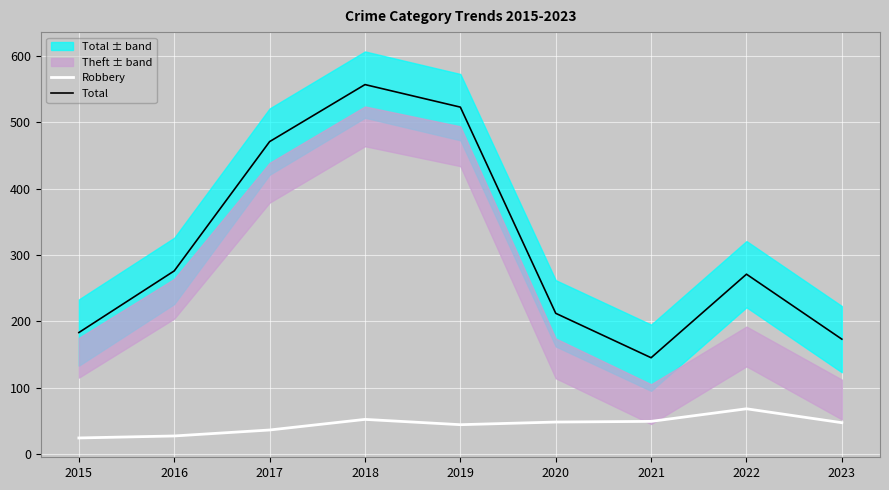

True or false: Robbery and Total intersect in this chart.

False